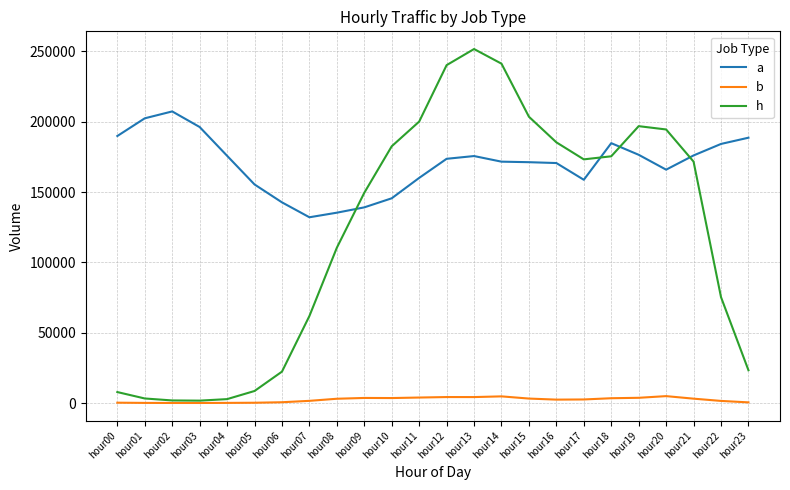

The value of b at hour14 is 4766. True or false?

True